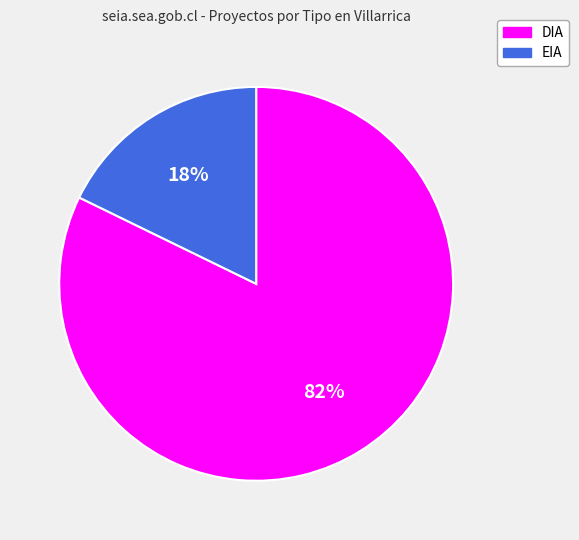

To the nearest percent, what portion does DIA represent?

82%